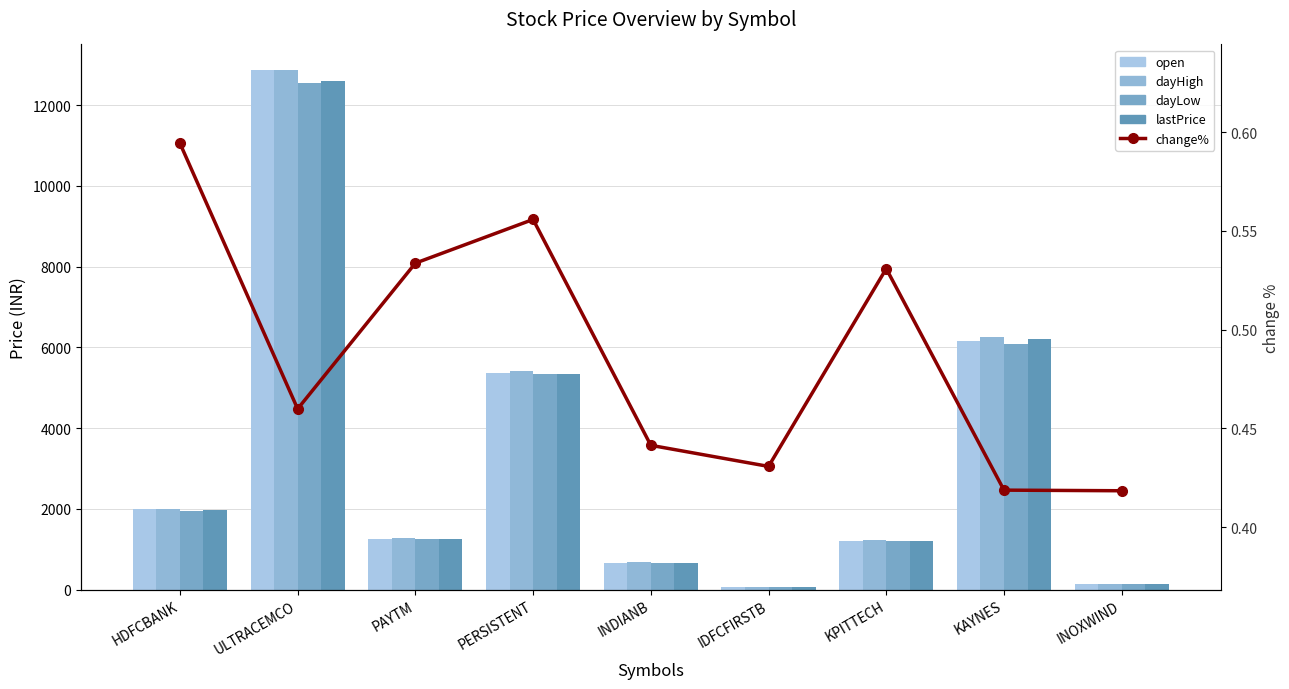

What is the sum of the change% values at IDFCFIRSTB and INDIANB?

0.9